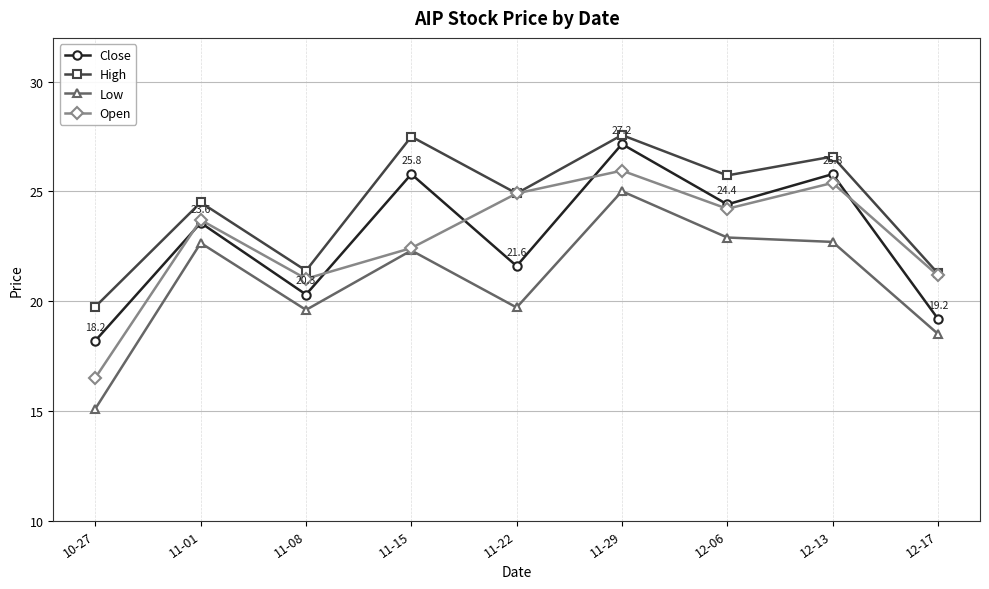

What is the sum of the Low values at 12-13 and 11-15?

45.0